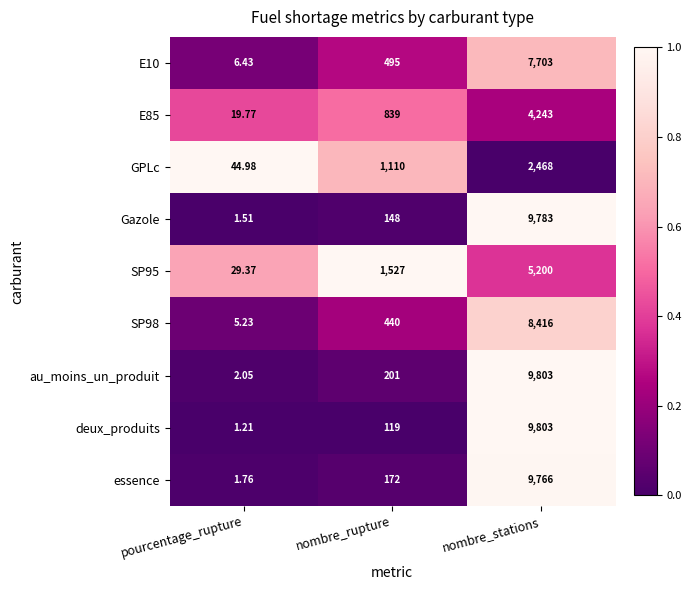

What is the total value across all series at nombre_stations?

67185.0